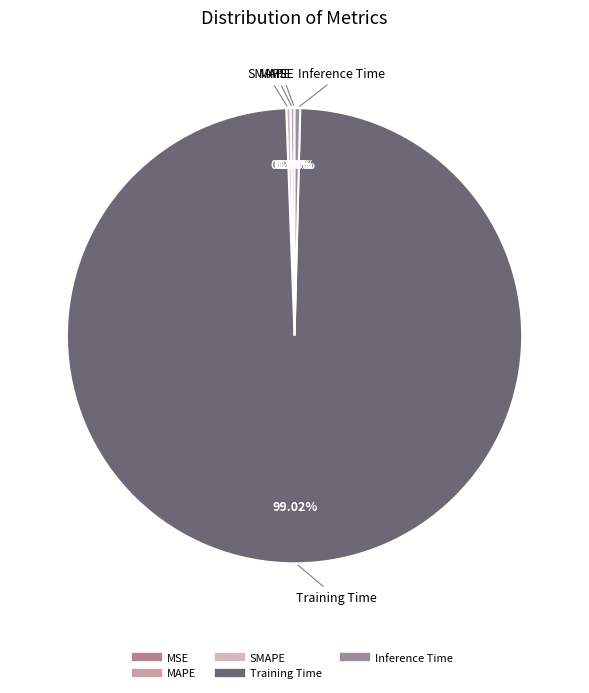

To the nearest percent, what is the difference between the largest and smallest slice percentages?

99%